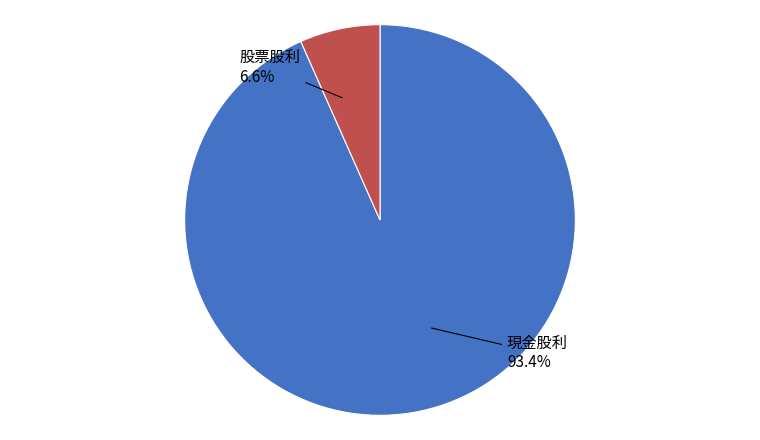

Which slice represents more than half of the pie?

現金股利